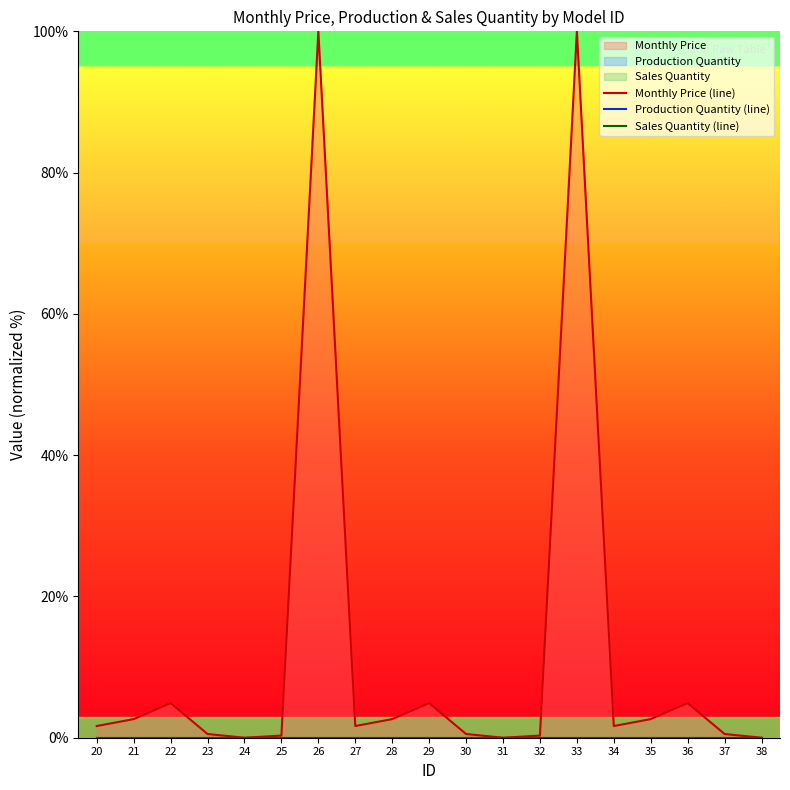

Which series changed the most between 32 and 36?

Monthly Price (line)